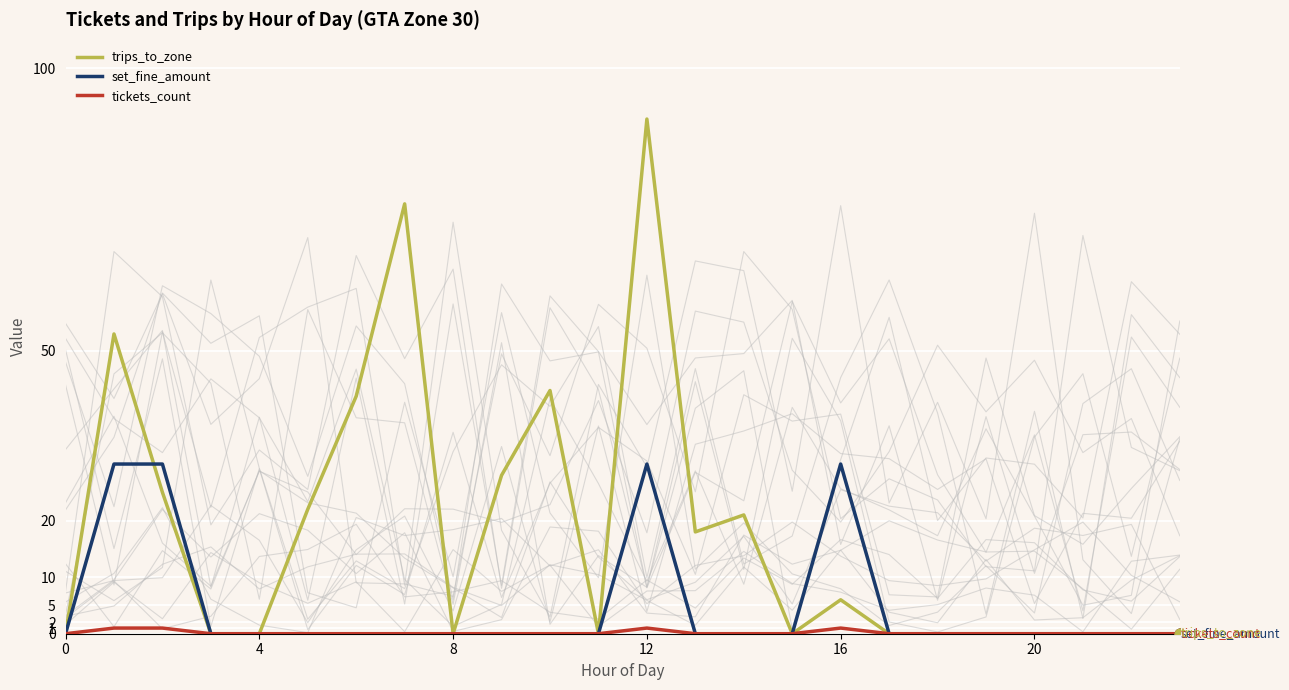

What is the maximum value for trips_to_zone?

91